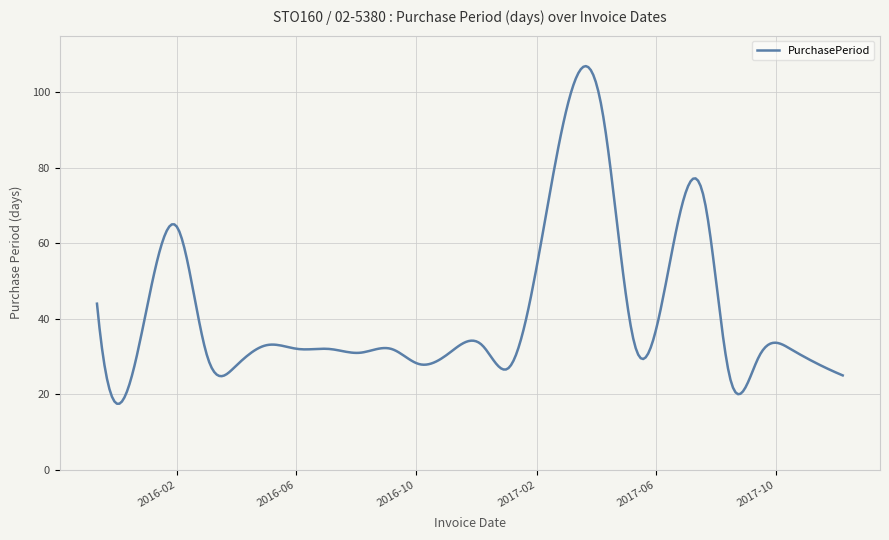

What is the difference between the maximum and minimum values?

89.4